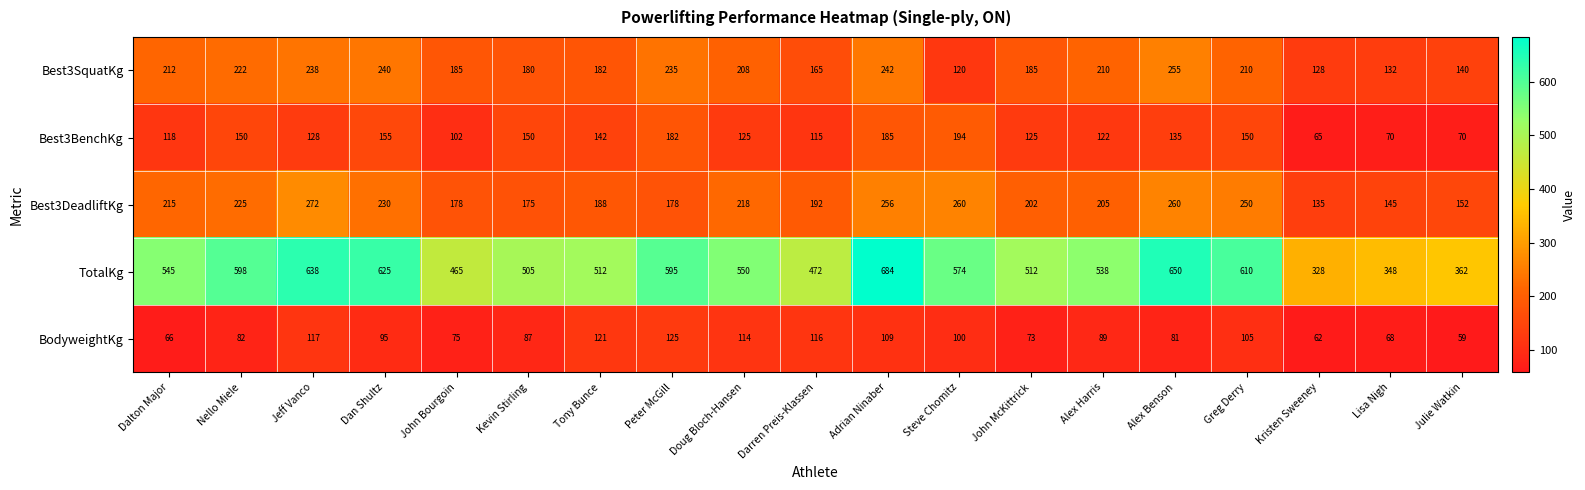

What is the sum of the Best3BenchKg values at Greg Derry and Alex Harris?

272